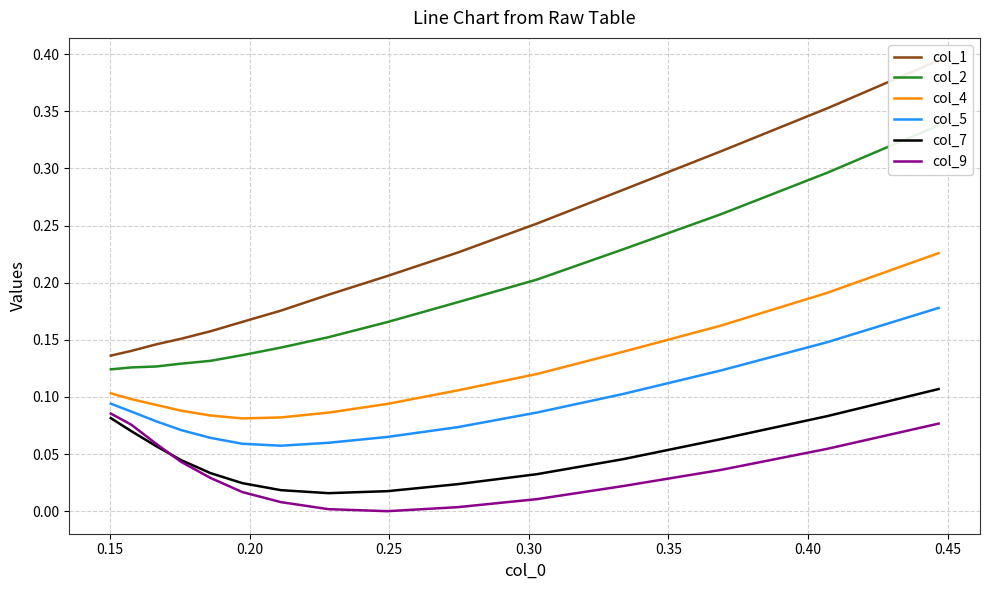

What is the difference between the maximum and minimum values in the col_1 series?

0.3